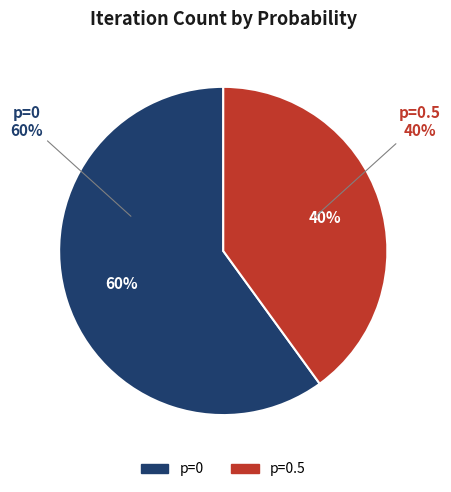

To the nearest percent, what is the difference between the largest and smallest slice percentages?

20%